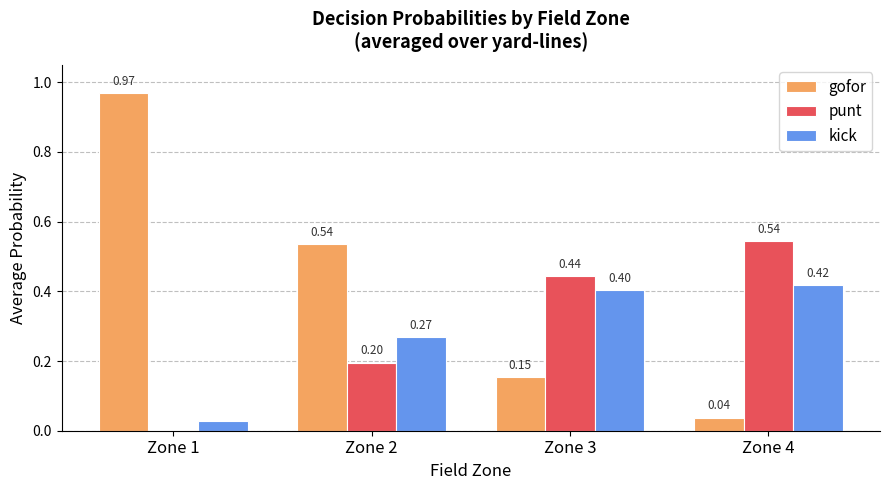

What is the sum of all punt values?

1.2